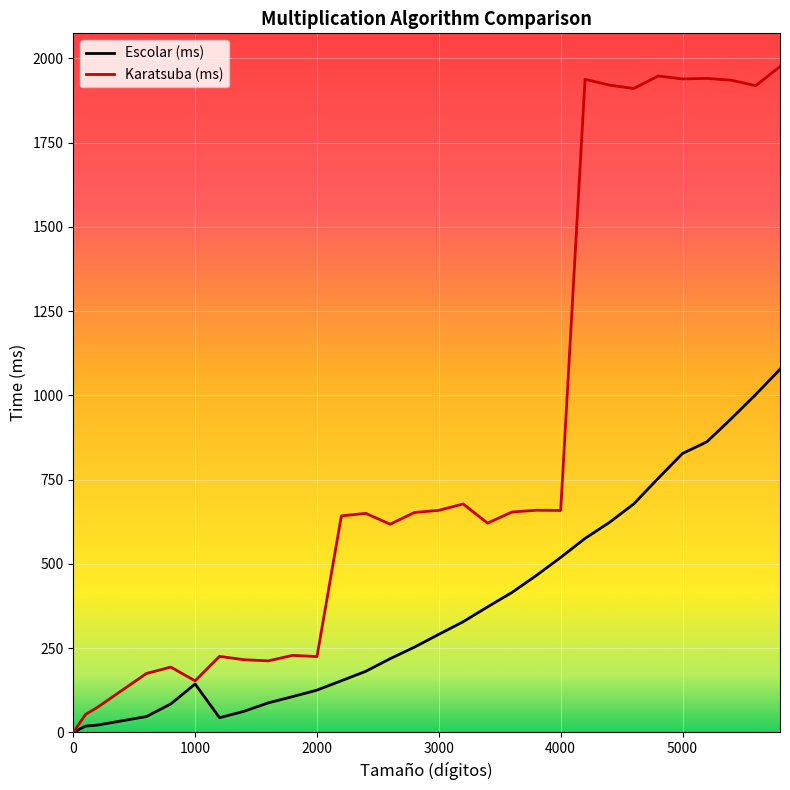

List the series in order of their peak value, highest first.

Karatsuba (ms), Escolar (ms)